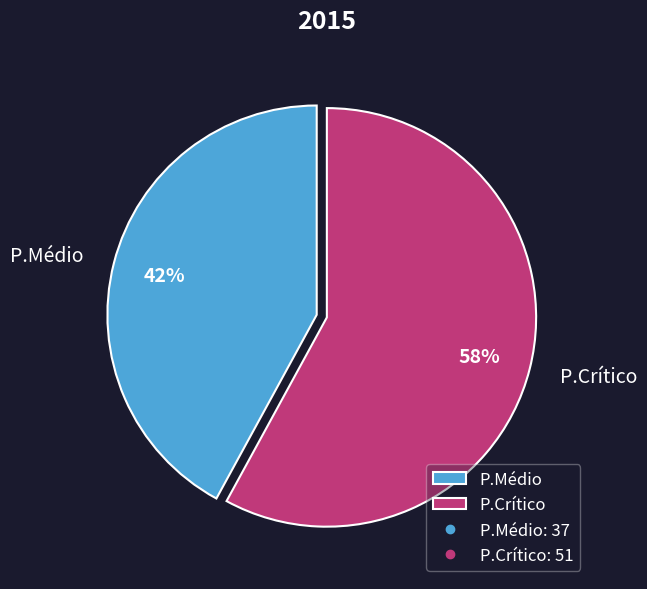

Do P.Crítico and P.Médio together represent more than half of the pie?

Yes